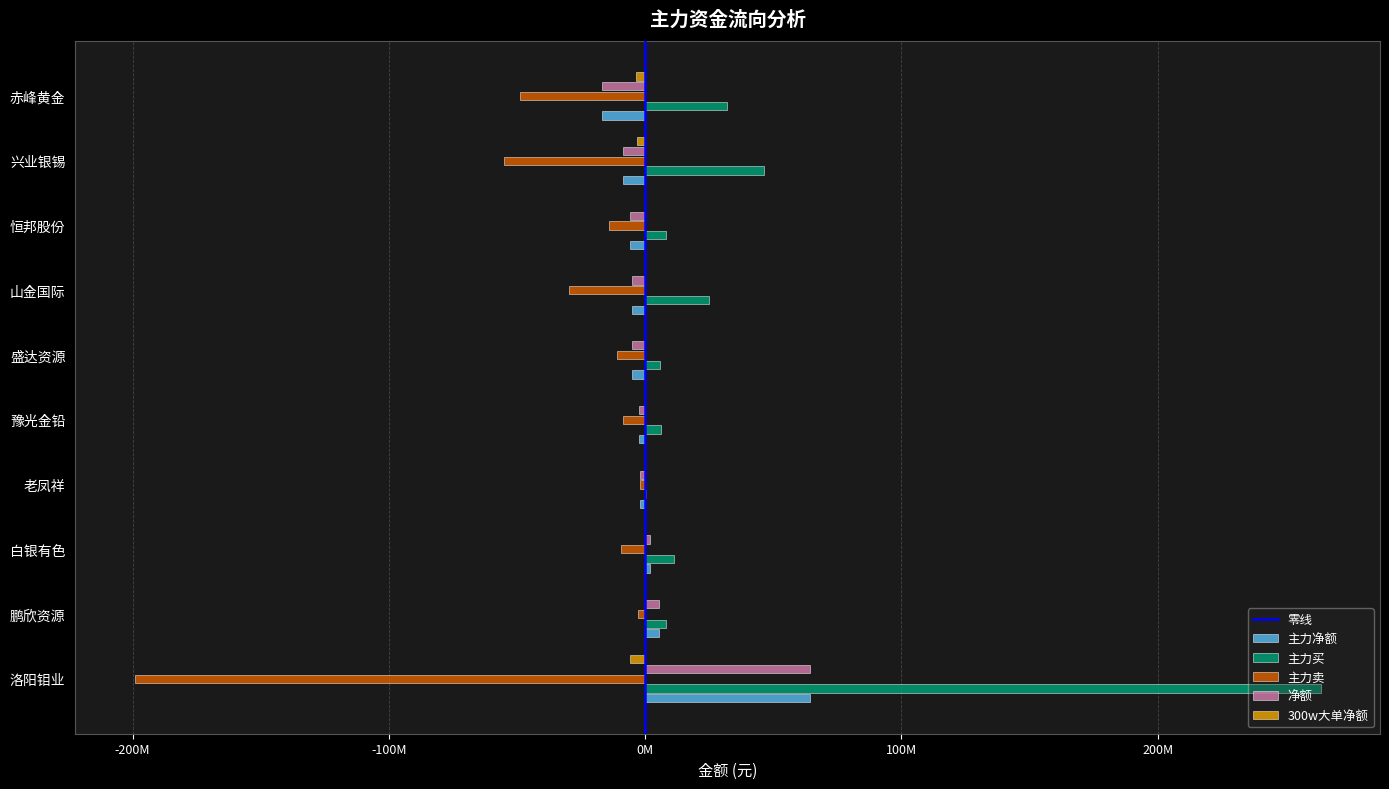

What is the label of the 1st bar from the right?

赤峰黄金